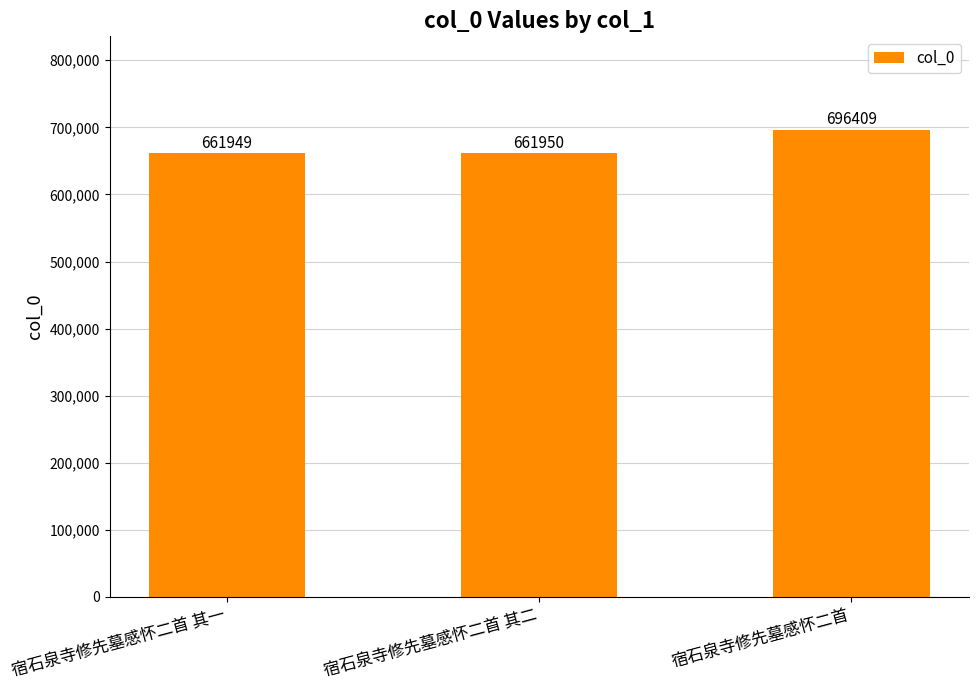

How many bars are there in total?

3